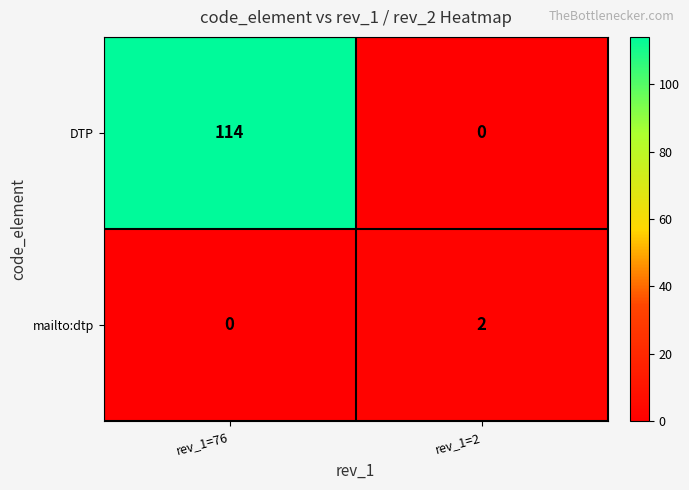

The DTP series shows 114 at rev_1=76. True or false?

True